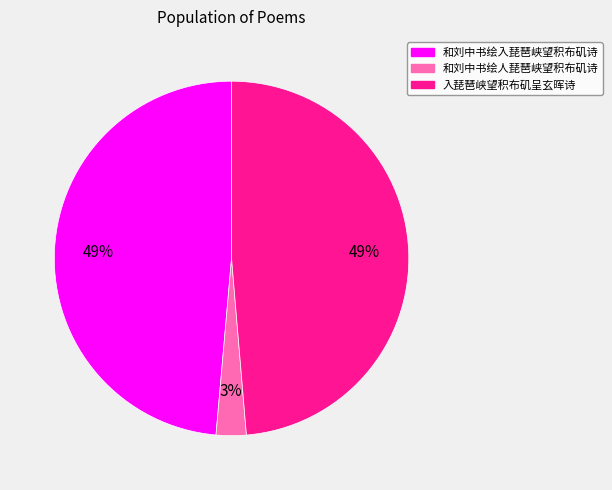

To the nearest percent, what is the average slice percentage?

33%